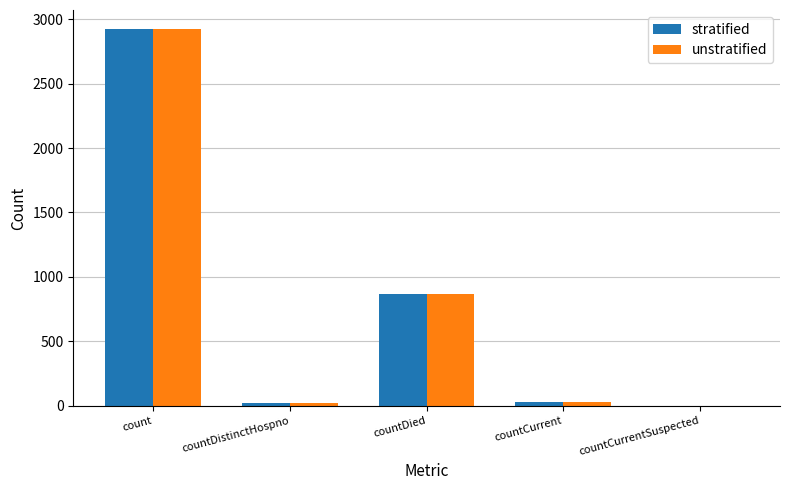

Is it true that stratified equals 866 at countDied?

True